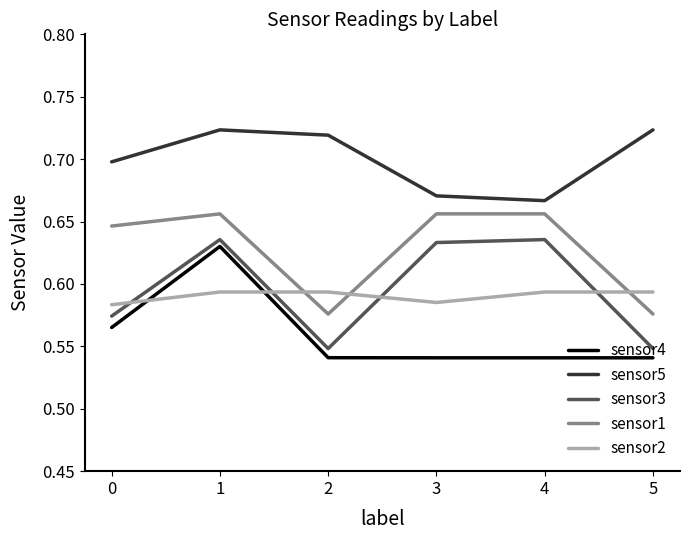

Between 1 and 2, which series saw the biggest shift?

sensor4